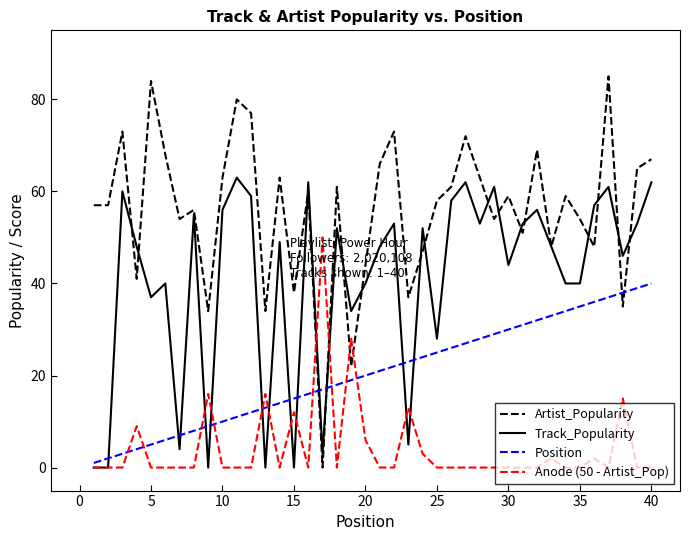

What is the average value of the Anode (50 - Artist_Pop) series?

4